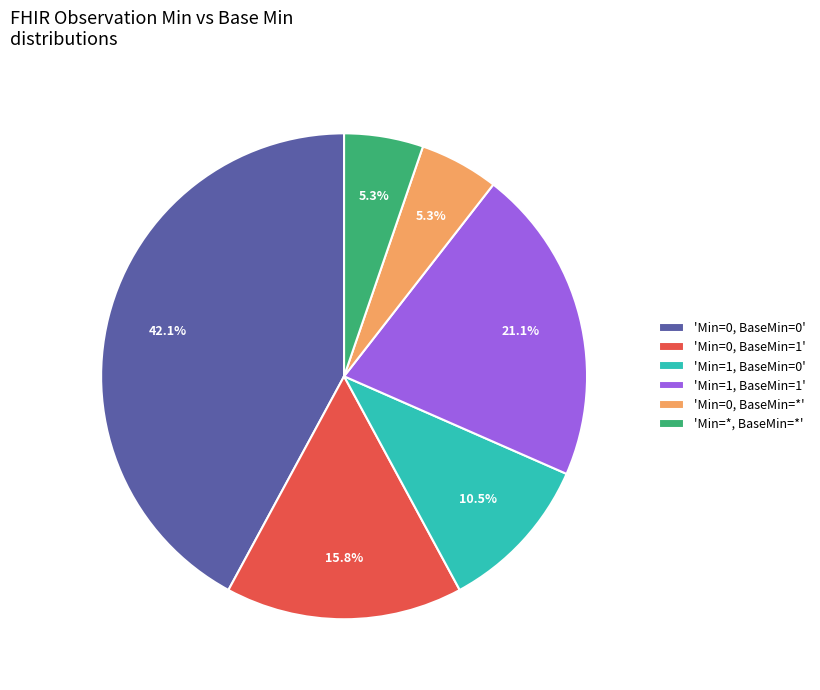

What is the largest slice in the pie chart?

'Min=0, BaseMin=0'